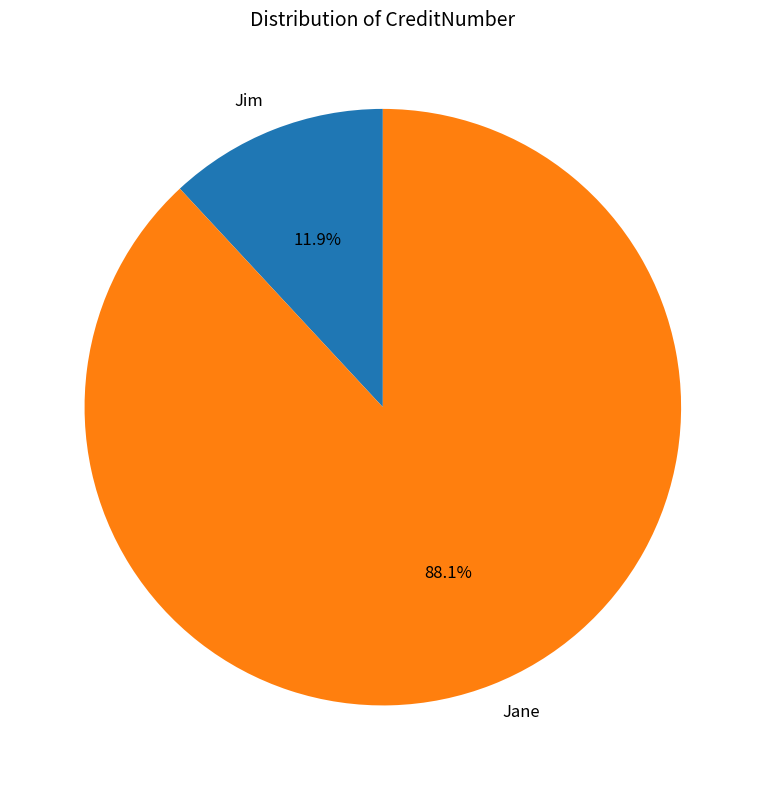

Which slice is the smallest?

Jim